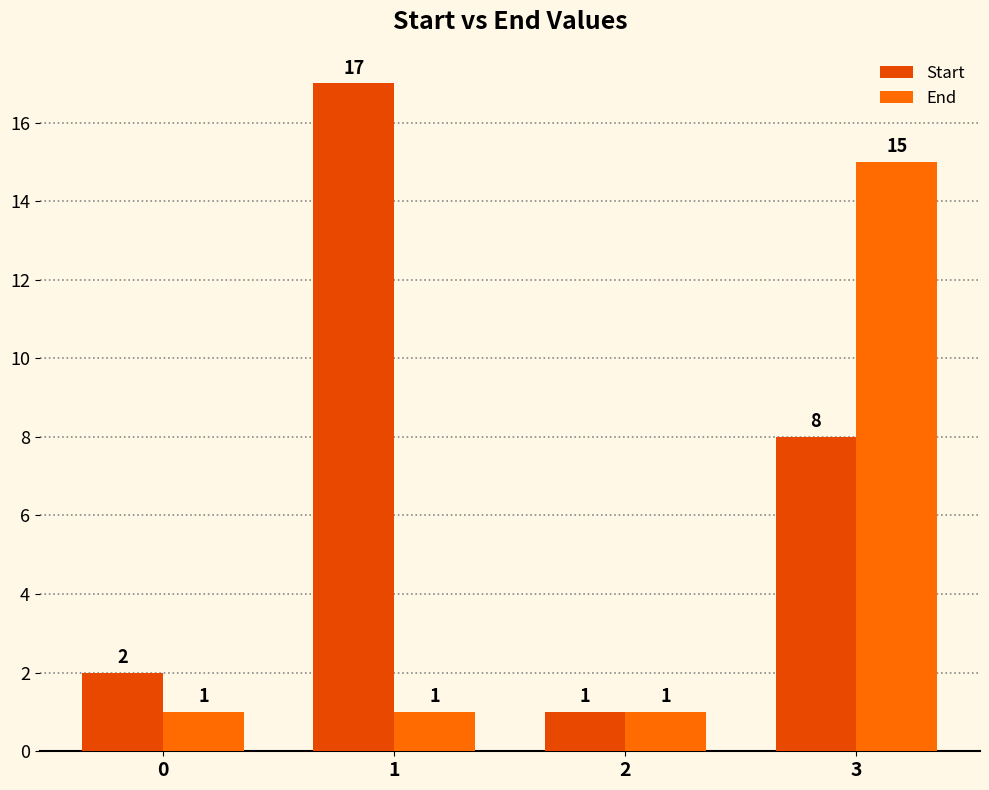

Reading left to right, list all the values displayed in this chart.

Start: 2	17	1	8
End: 1	1	1	15